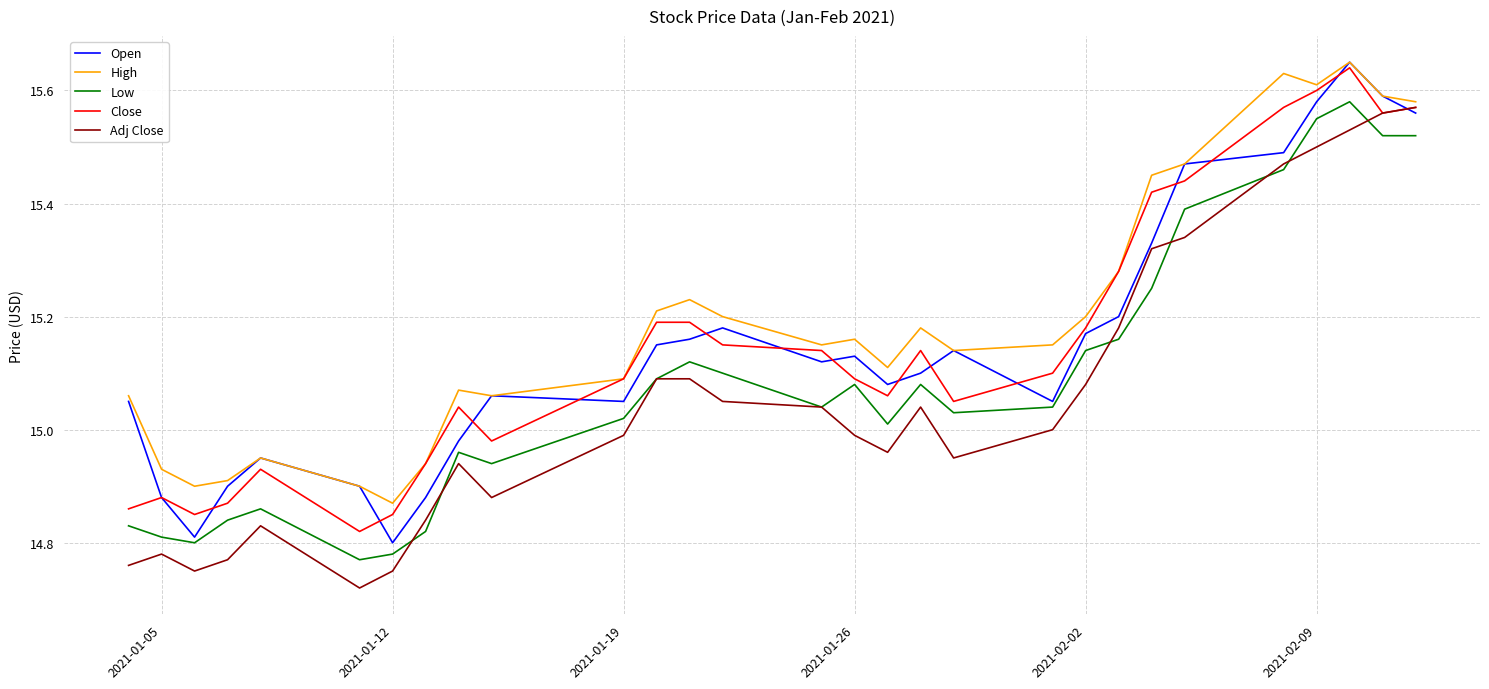

What is the sum of all Low values?

437.6